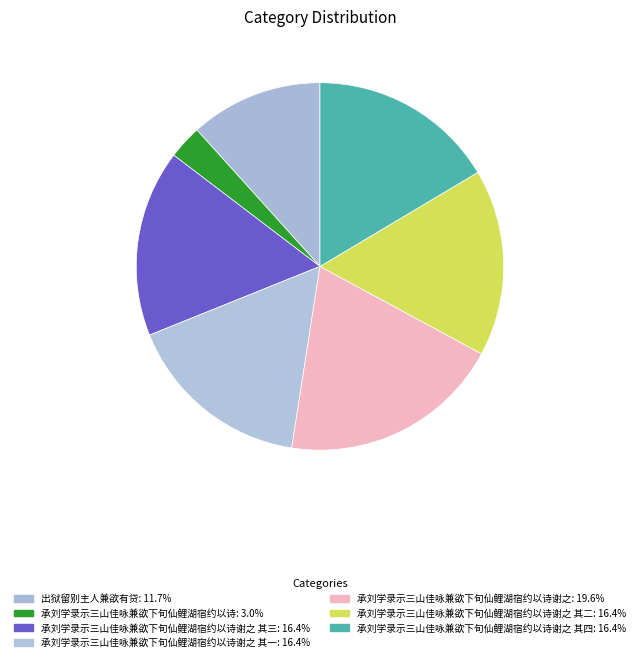

Is there a majority slice in this chart?

No